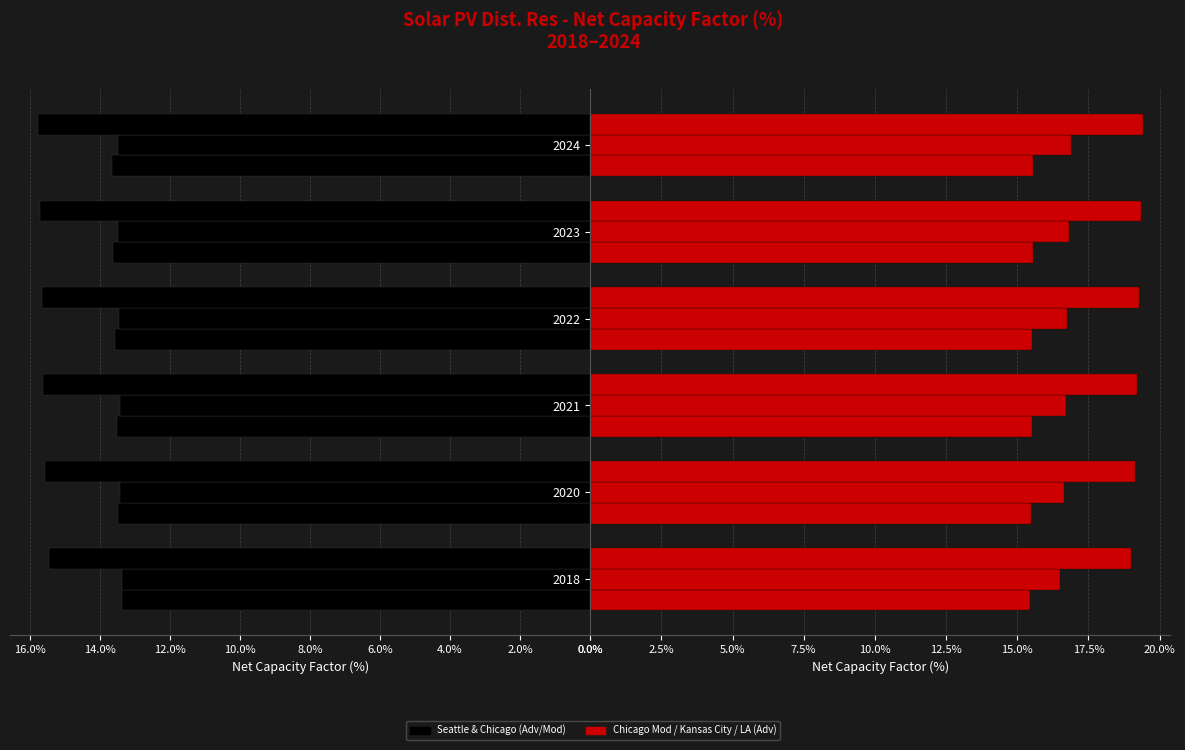

List the series in order of their peak value, lowest first.

Seattle - Moderate, Seattle - Advanced, Chicago - Moderate, Chicago - Advanced, Kansas City - Advanced, Los Angeles - Advanced